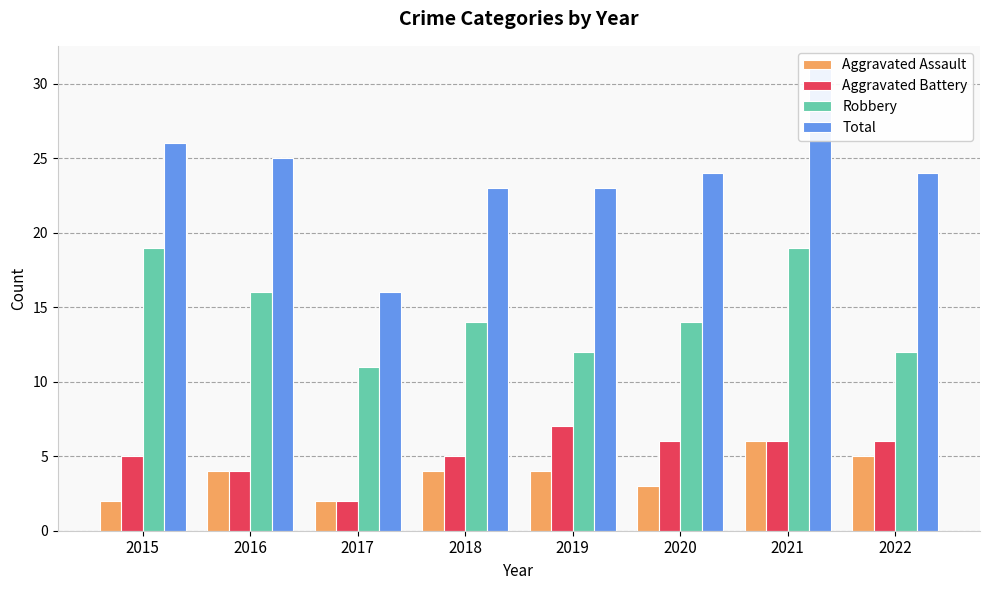

What is the average value of the Robbery series?

15